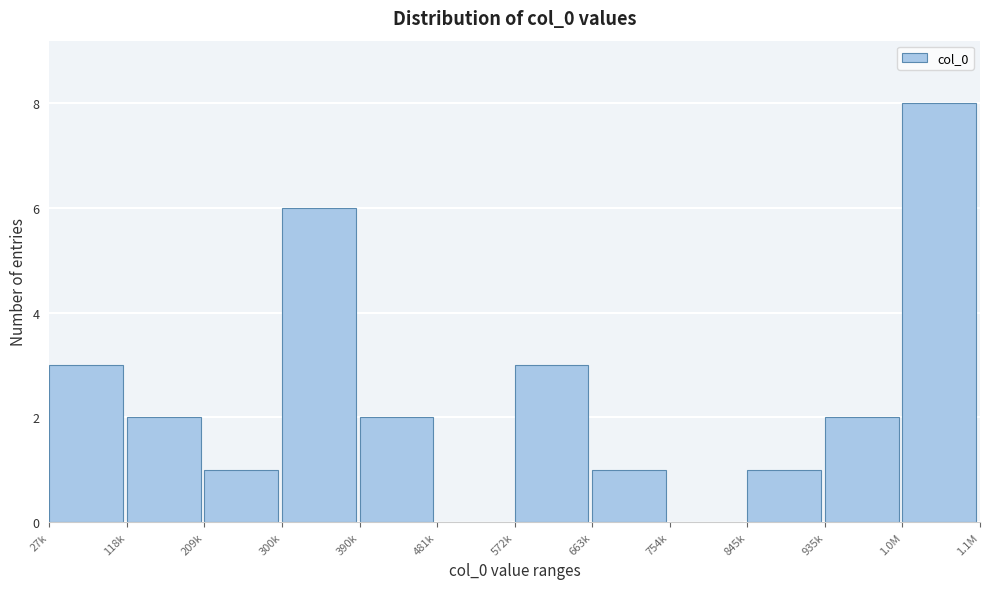

Reading left to right, extract all data points from this chart.

27k=3	118k=2	209k=1	300k=6	390k=2	481k=0	572k=3	663k=1	754k=0	845k=1	935k=2	1.0M=8